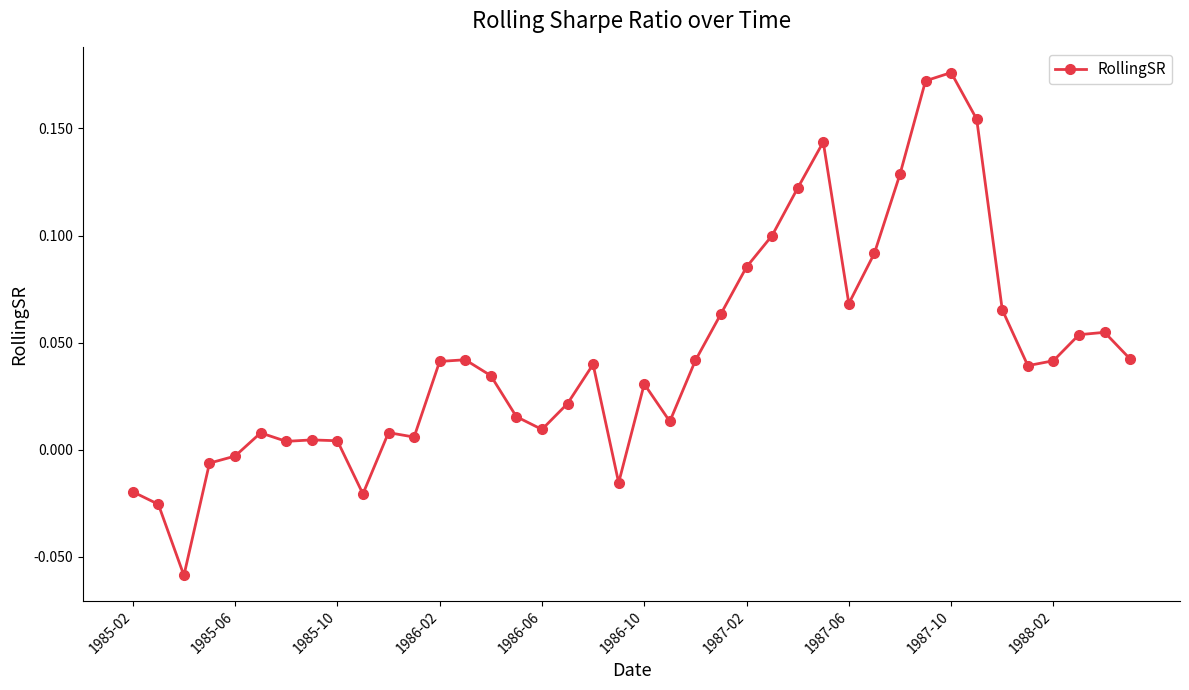

Does the chart display data point markers on the line(s)?

Yes